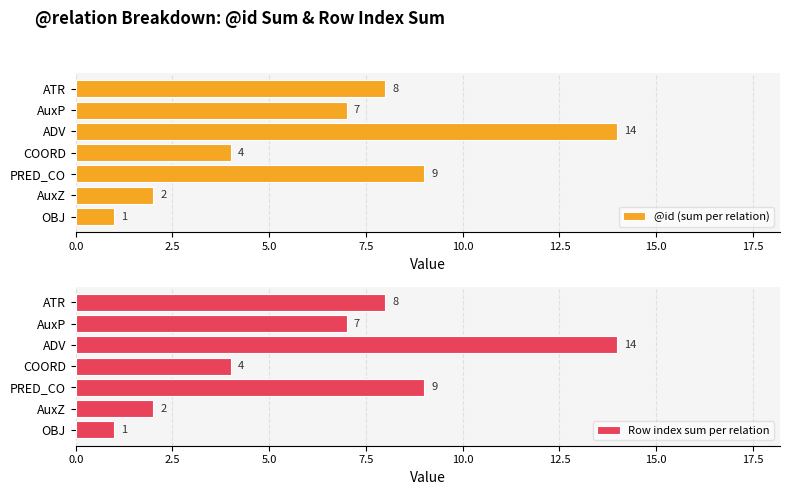

What is the difference between the @id (sum per relation) values at AuxZ and OBJ?

1